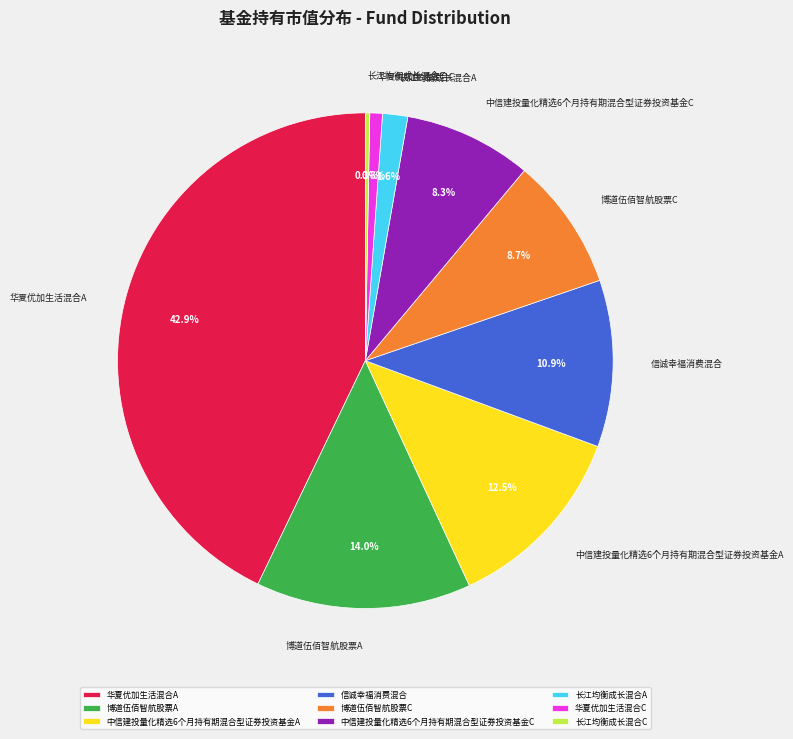

How many segments does this pie chart have?

9